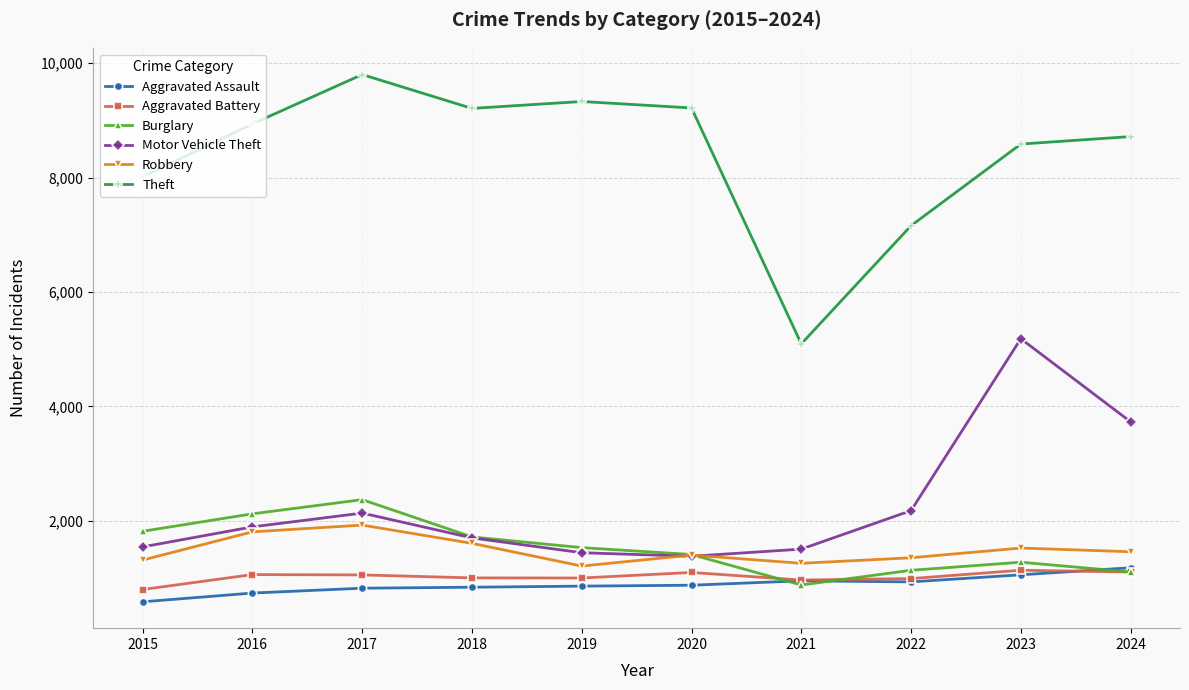

The value of Motor Vehicle Theft at 2015 is 1545. True or false?

True